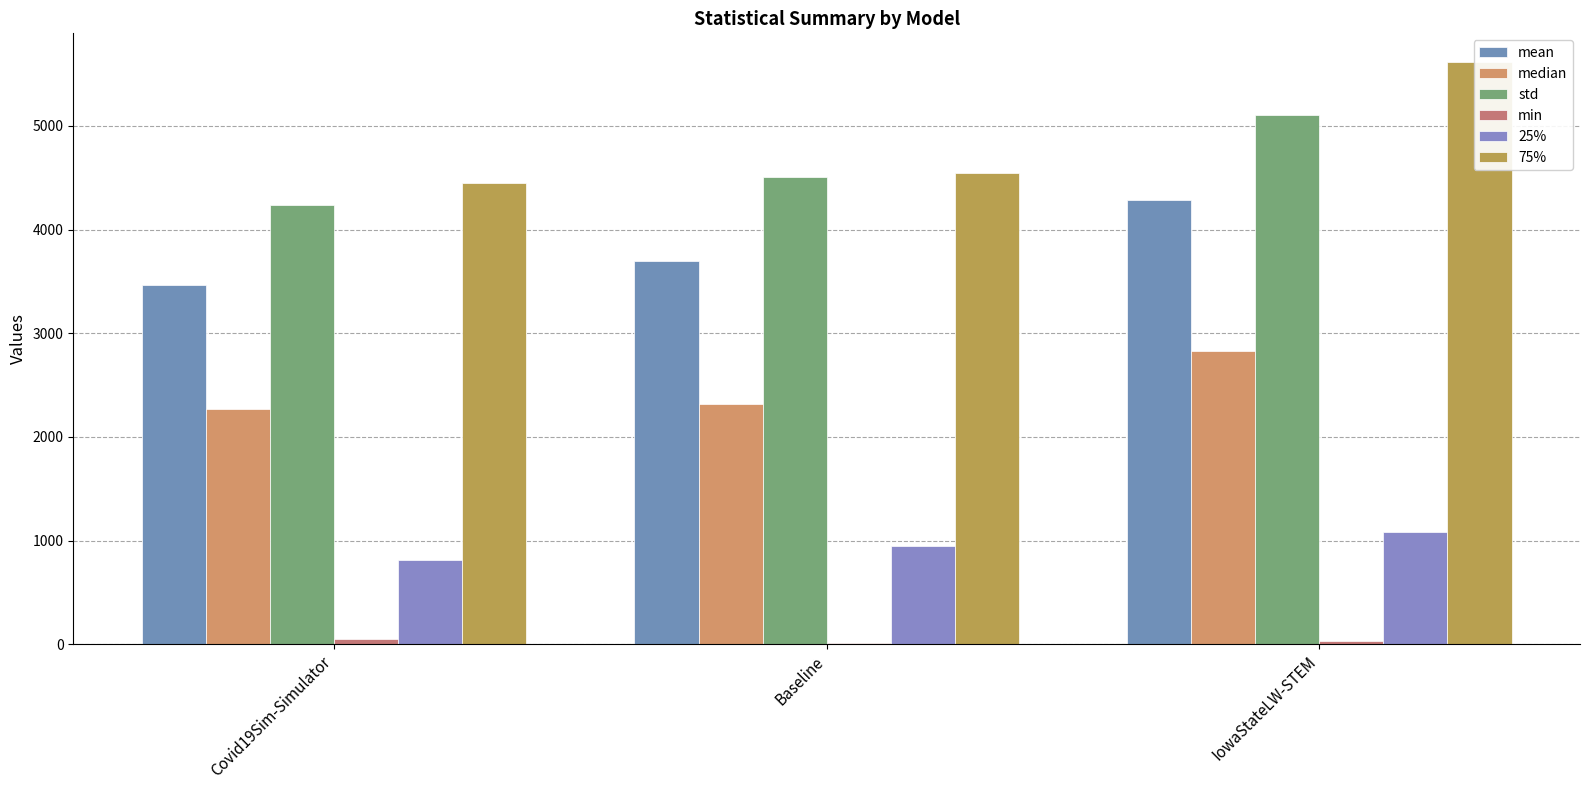

What is the difference between the mean values at Baseline and Covid19Sim-Simulator?

229.0